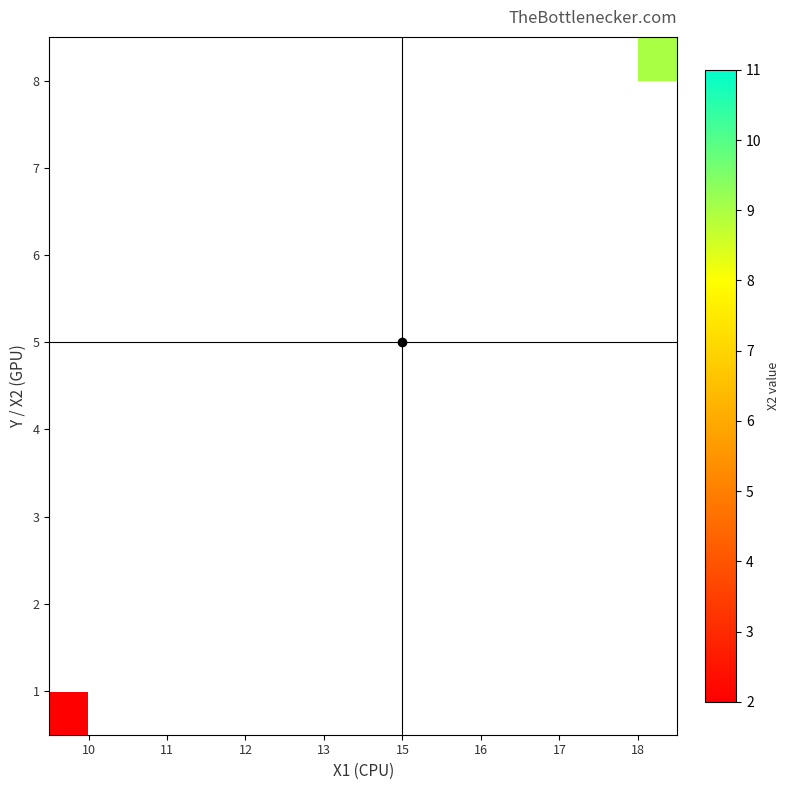

The 6 series shows 10.9 at 15. True or false?

False